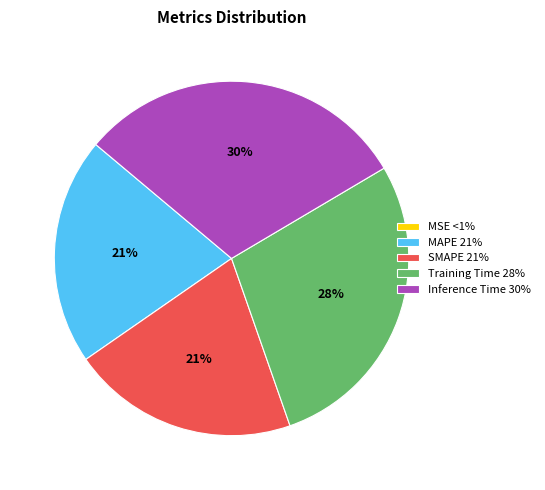

What percentage is the MAPE slice, to the nearest percent?

21%